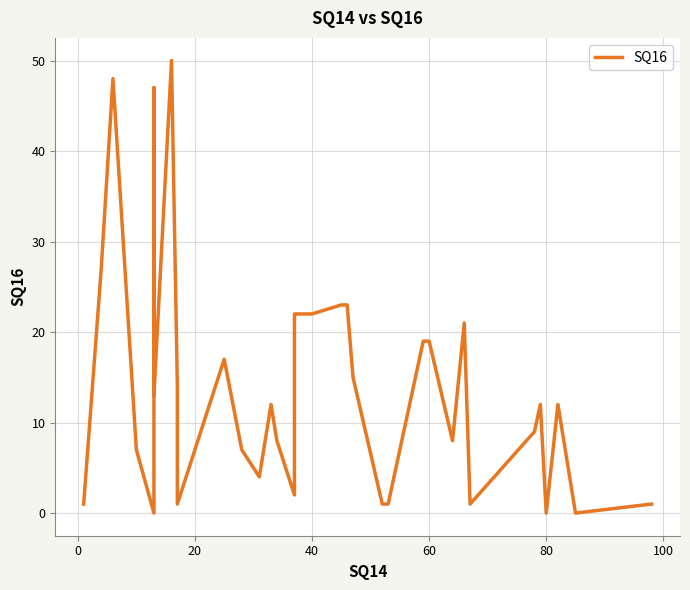

Is it true that the value at 80 is 23?

False